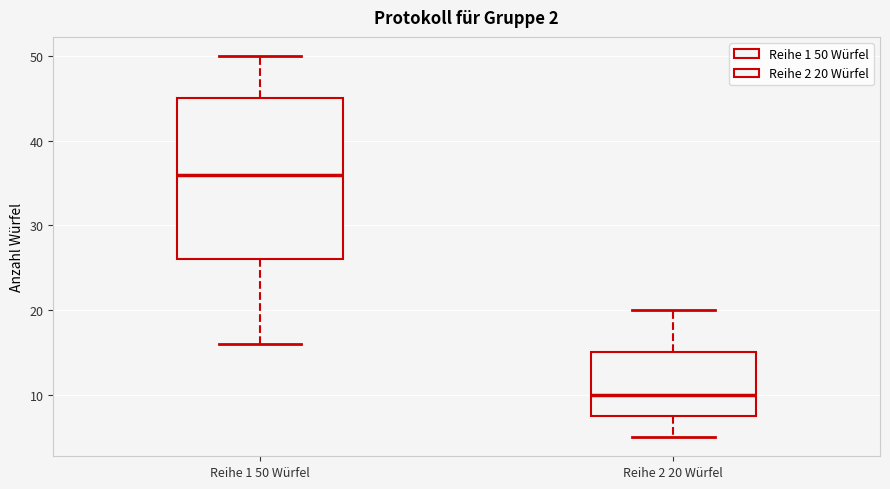

Which box's median line is the highest?

Reihe 1 50 Würfel